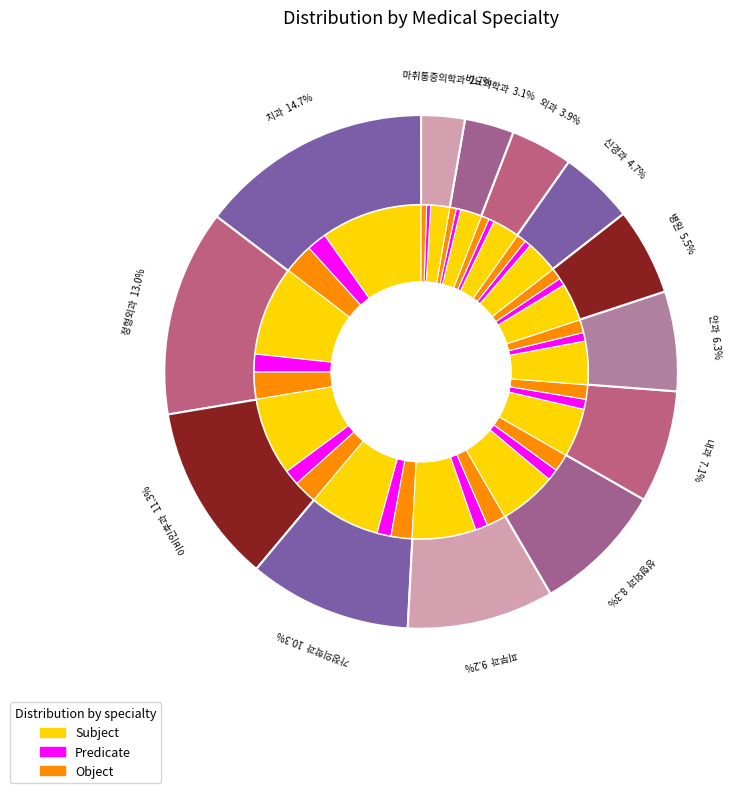

Rank the categories by value from lowest to highest.

마취통증의학과, 비뇨의학과, 외과, 신경과, 병원, 안과, 내과, 성형외과, 피부과, 가정의학과, 이비인후과, 정형외과, 치과